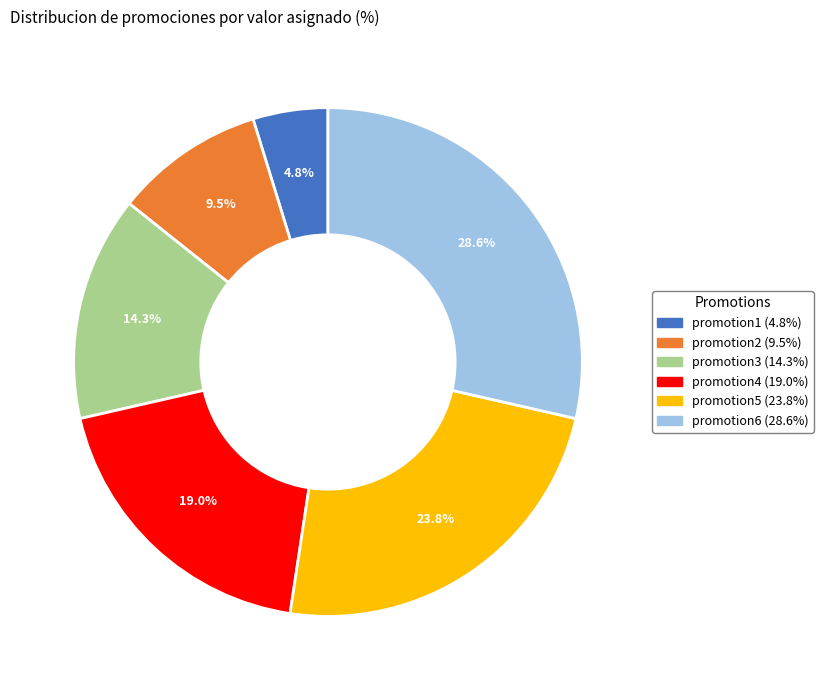

Approximately how many times larger is the value at promotion4 compared to promotion2?

2.0